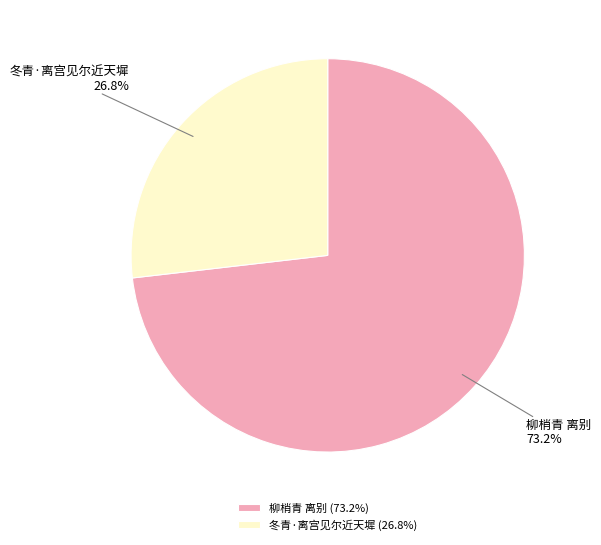

Does 冬青·离宫见尔近天墀 represent more than half of the total?

No